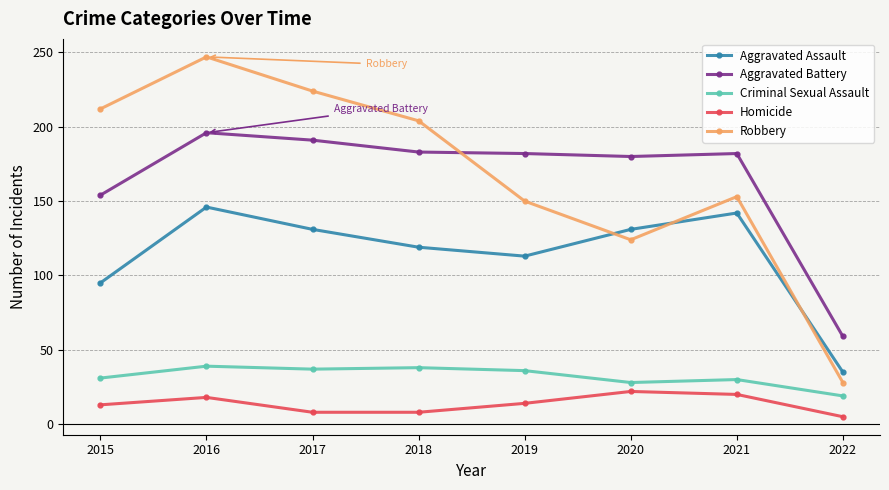

At which category is the sum across all series the highest?

2016